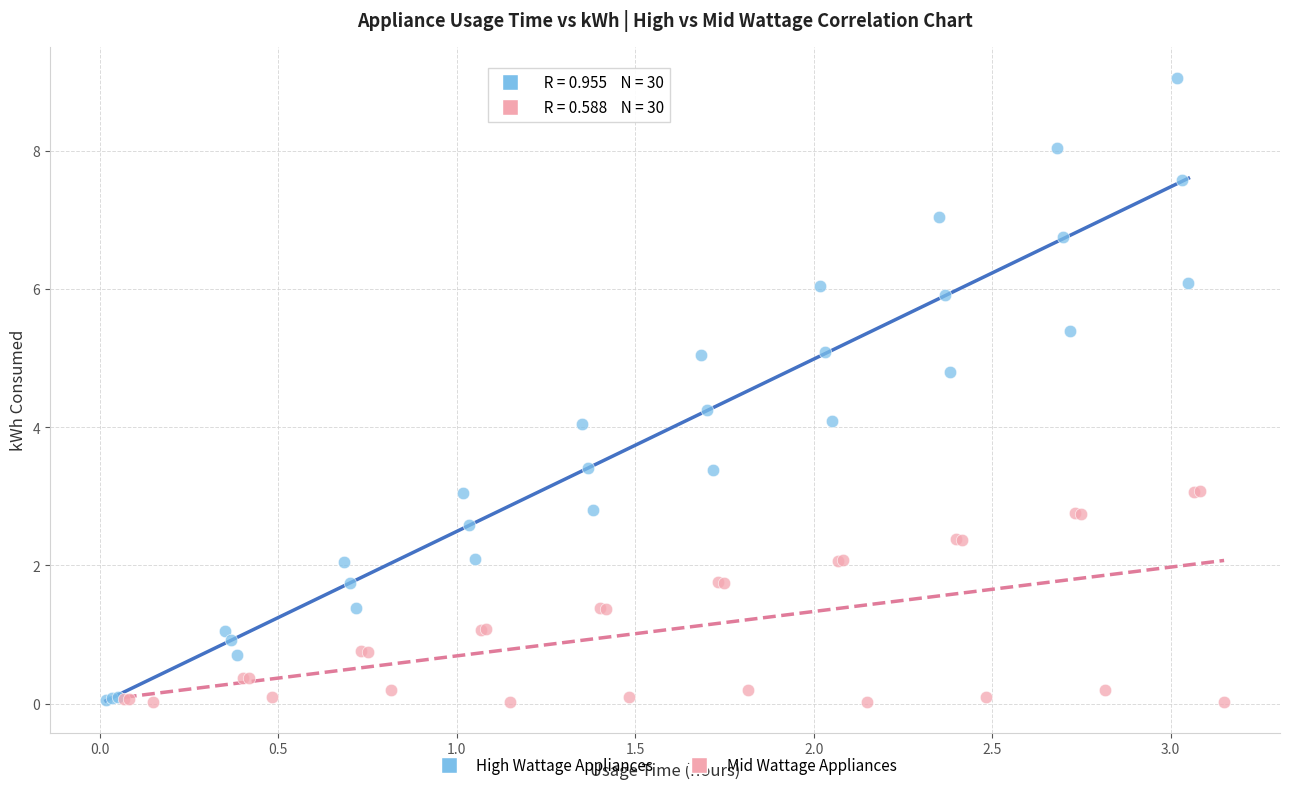

Which series has the widest spread of Y values?

High Wattage Appliances